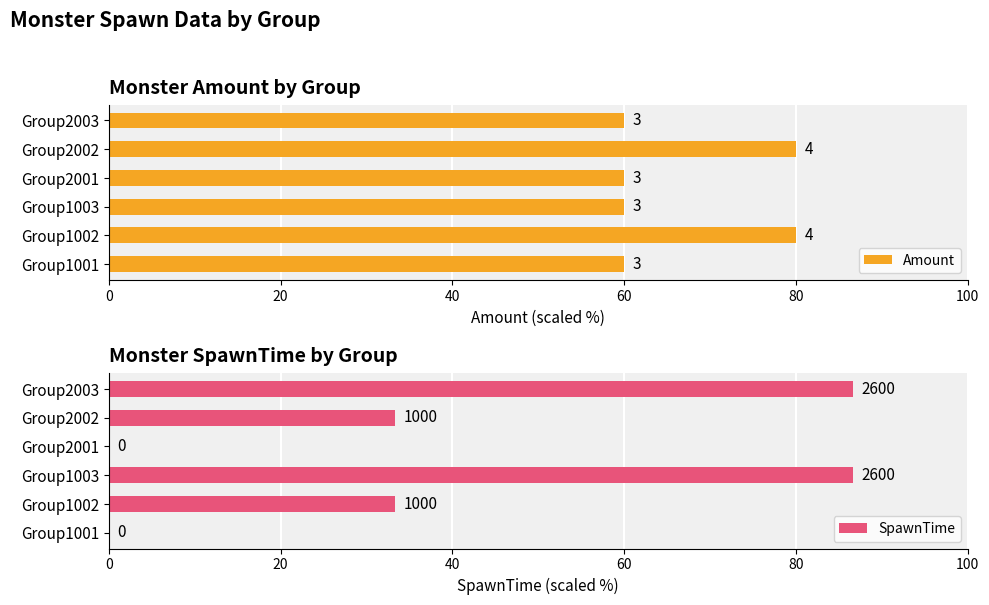

Does the chart contain any negative values?

No